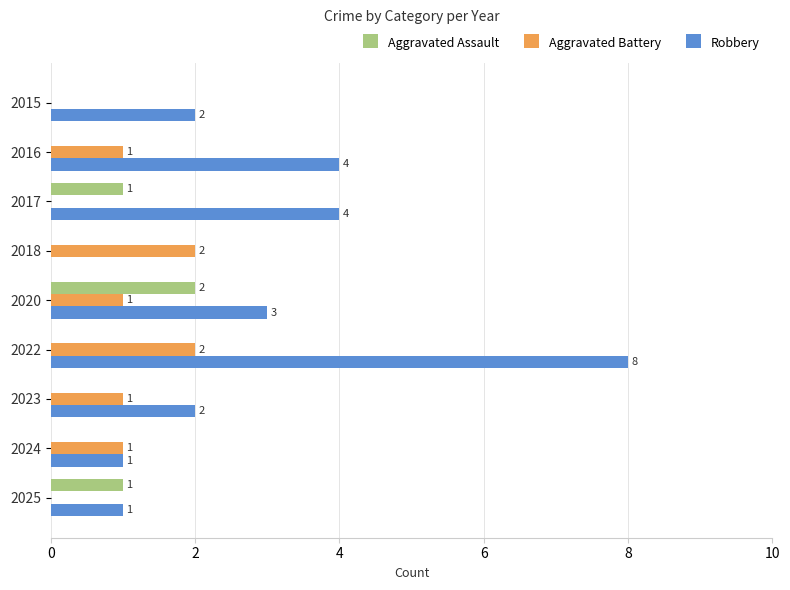

What is the maximum value for Aggravated Assault?

2